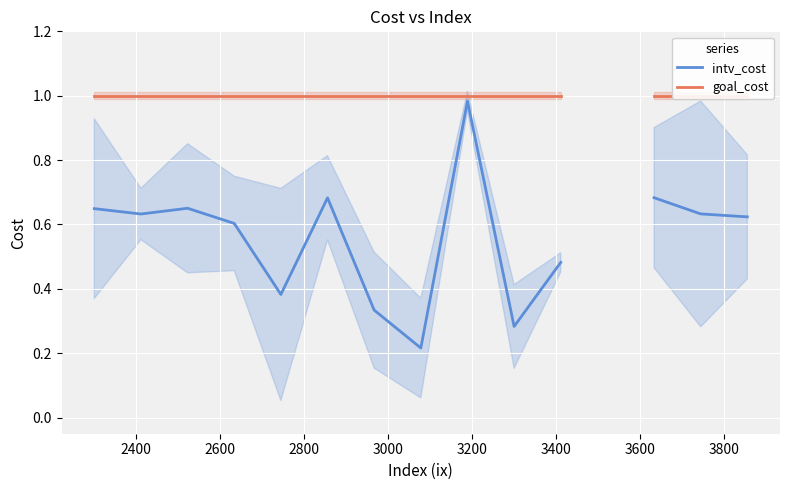

What is the maximum value shown in the chart?

1.0